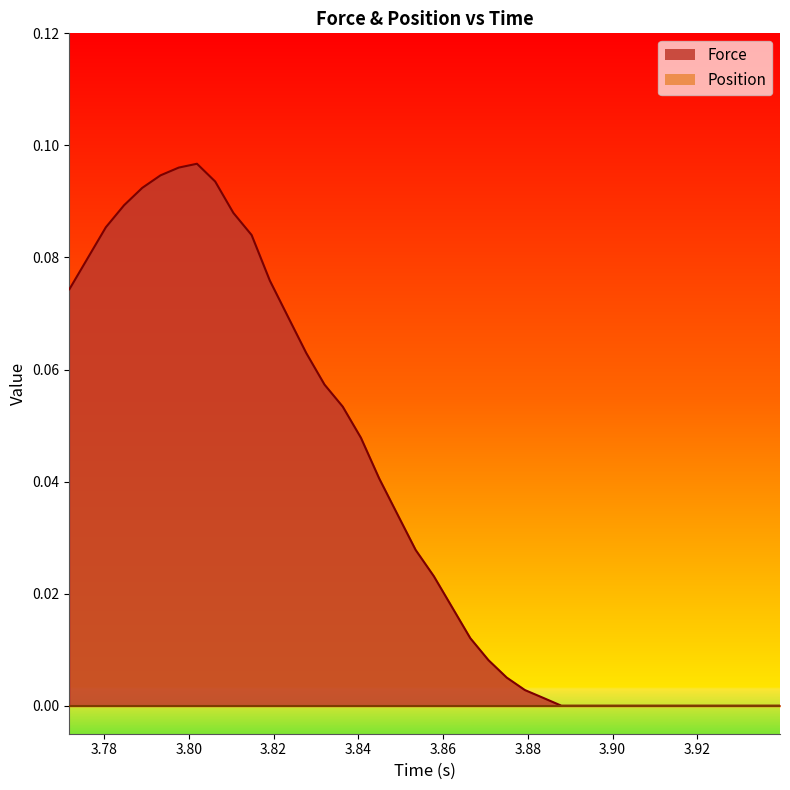

How many lines are shown in the chart?

2